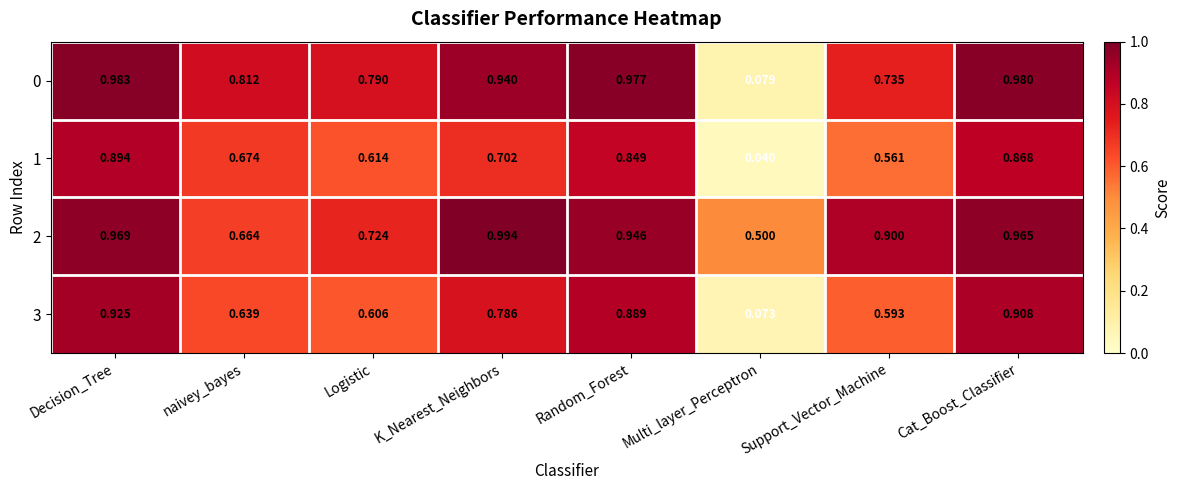

Where is 0 nearest to the value 0?

Multi_layer_Perceptron